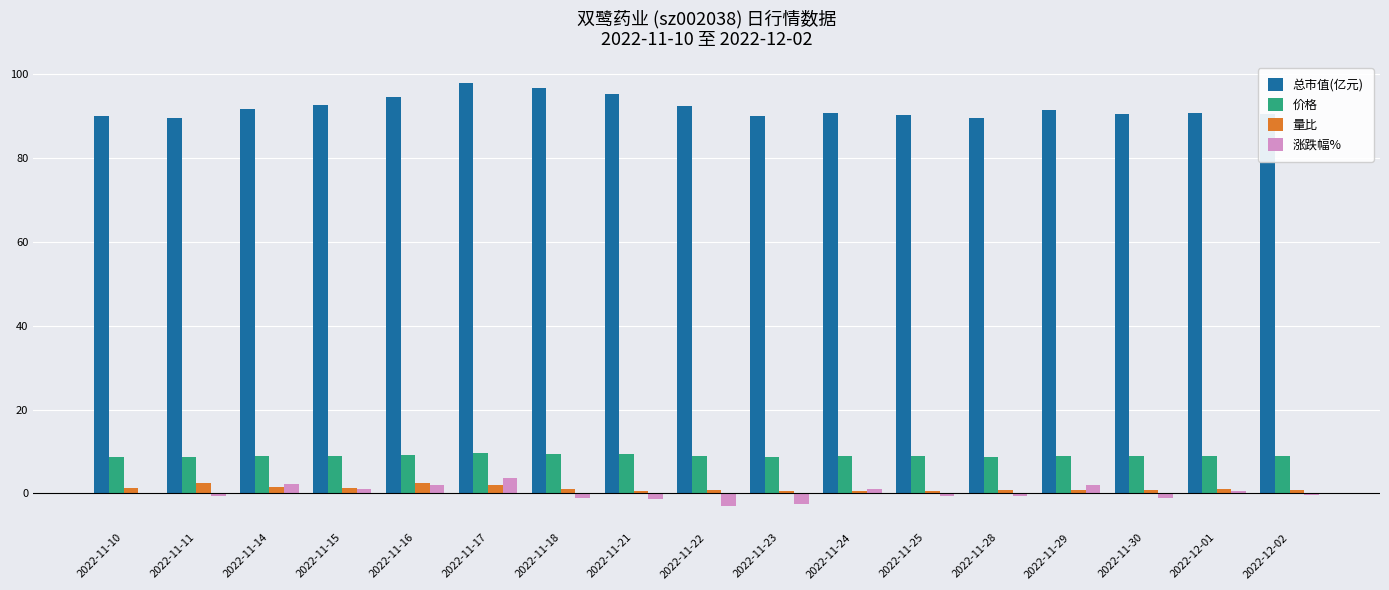

What is the highest value of the 总市值(亿元) series?

97.9